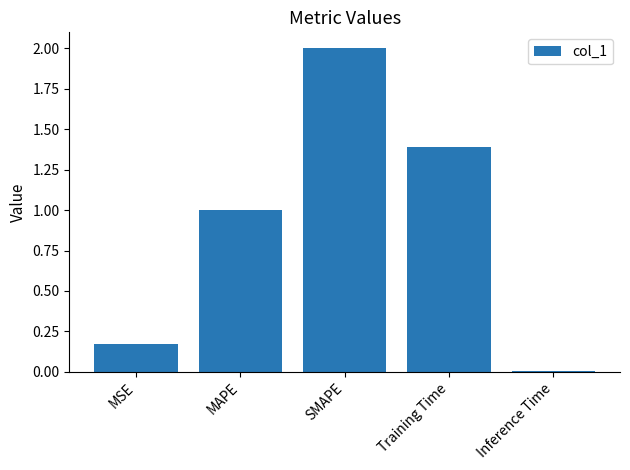

What position from the left is Inference Time?

5